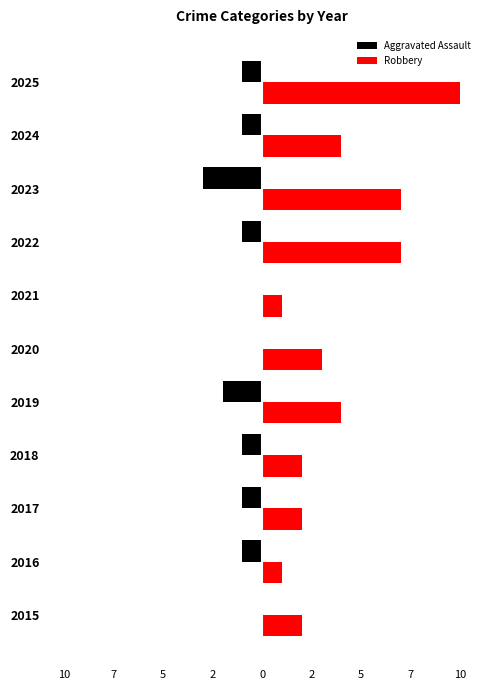

At how many categories does at least one series exceed 5?

3